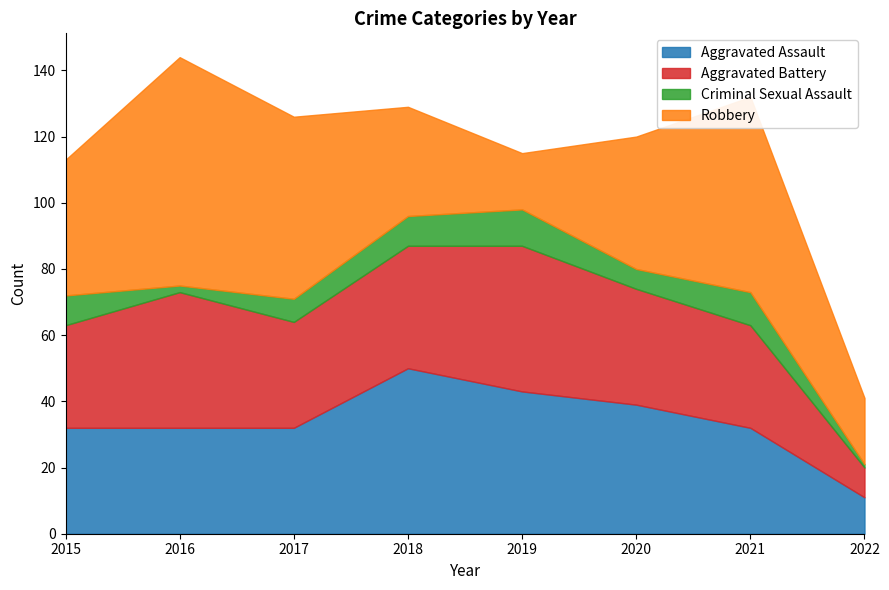

At which category does the chart reach its minimum across all series?

2022